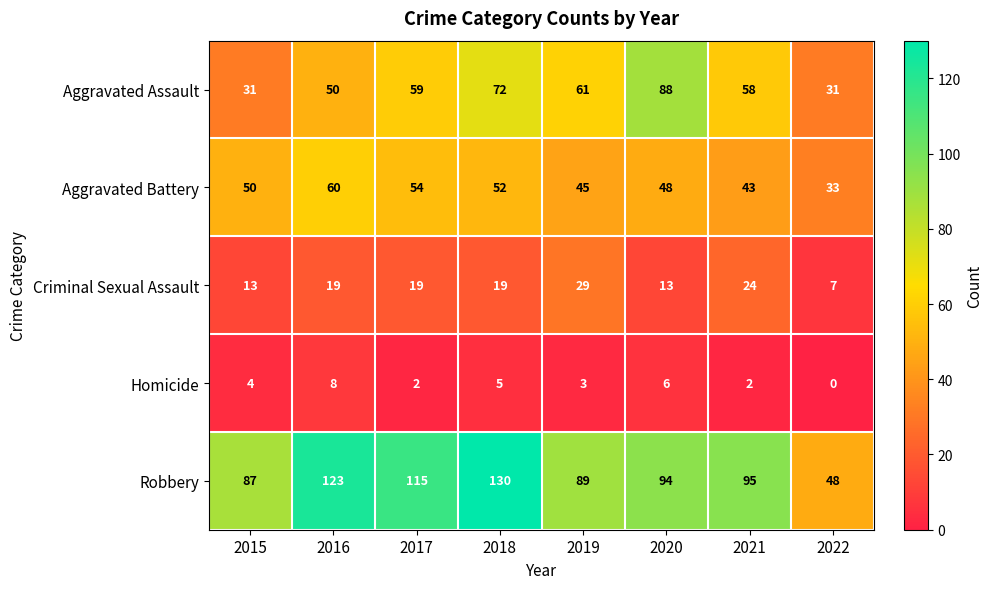

True or false: Robbery has a value of 82 at 2022.

False